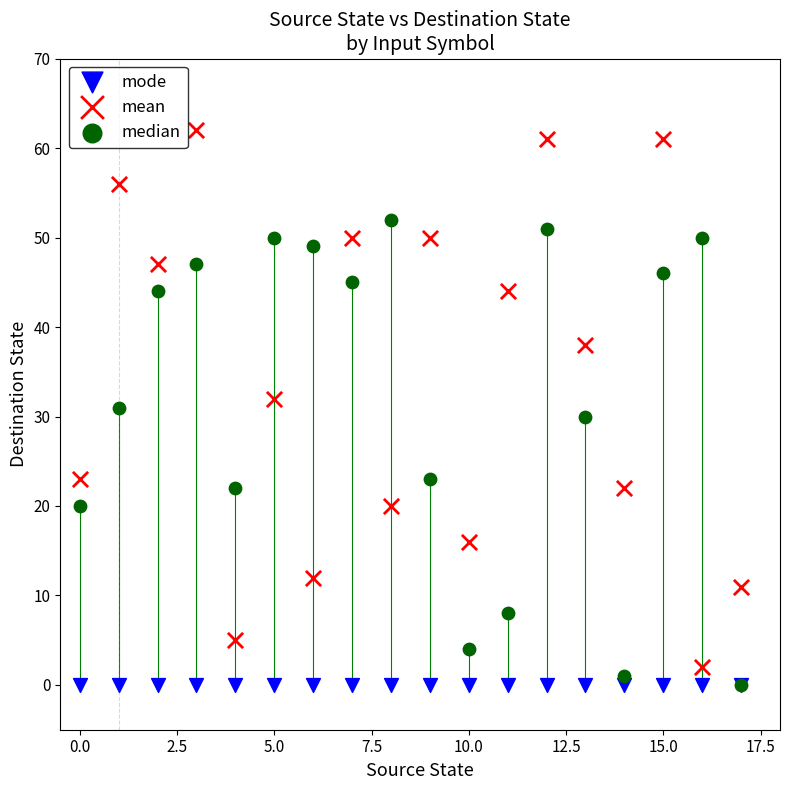

What are all the series names shown in the legend?

mode, mean, median